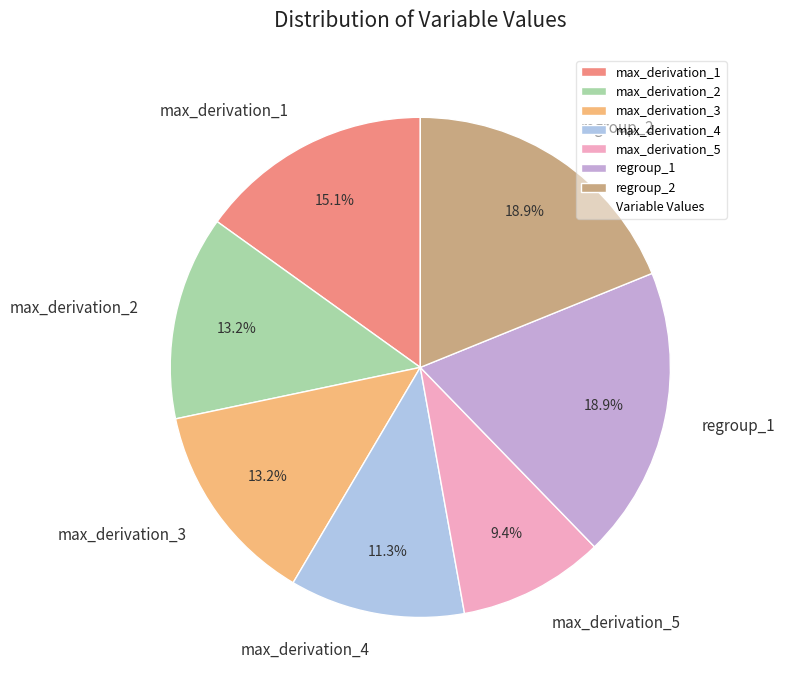

What percentage is the max_derivation_2 slice, to the nearest percent?

13%